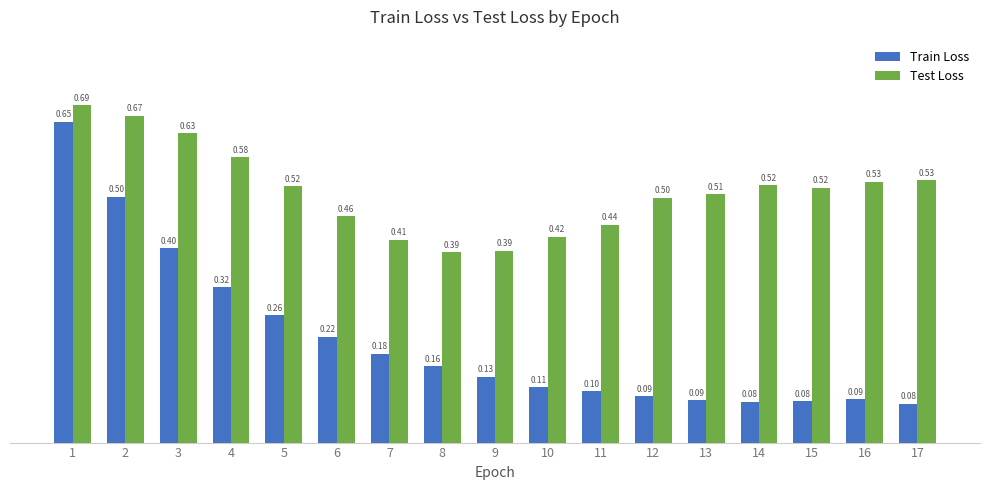

What is the average value of the Test Loss series?

0.5